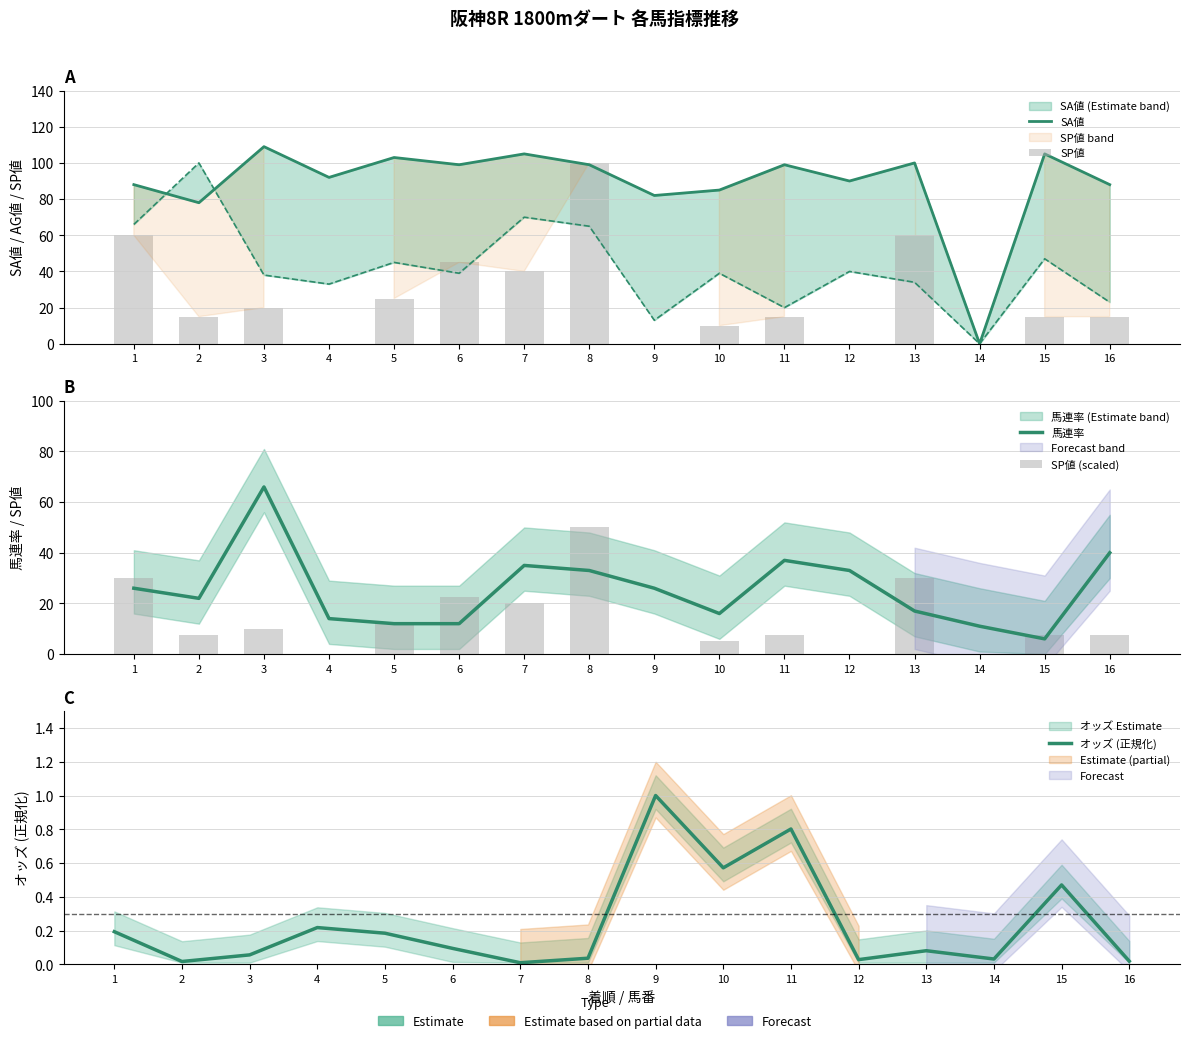

True or false: SA値 has a value of 30.4 at 7.

False